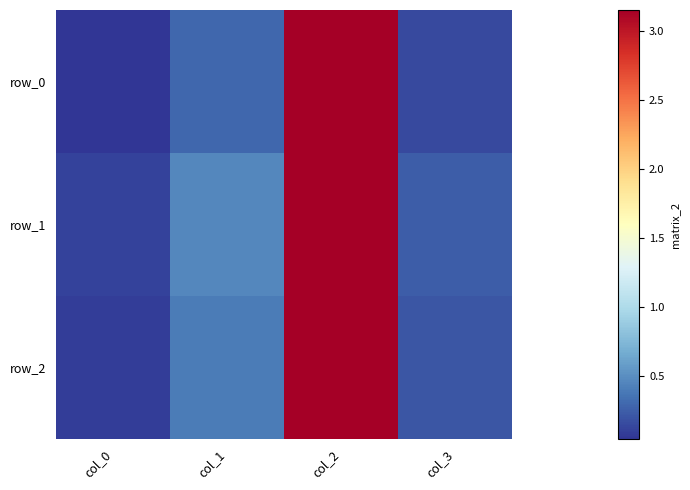

Rank the series at col_0 from highest to lowest value.

row_1, row_2, row_0